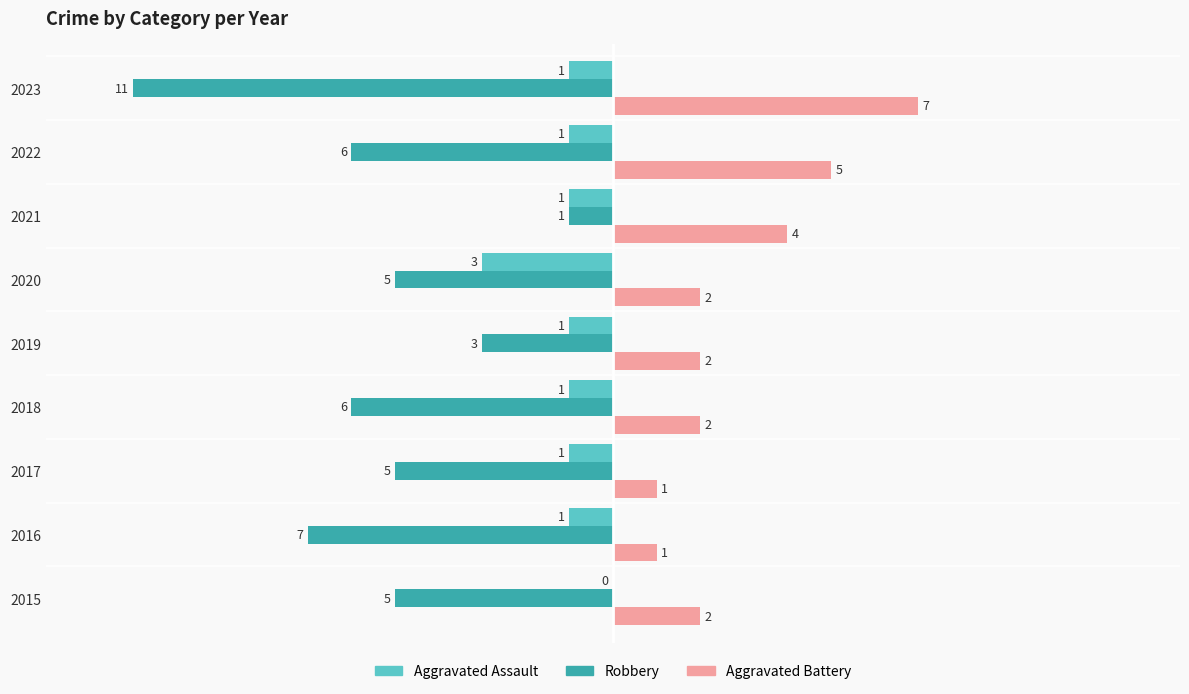

The value of Robbery at 2023 is -11. True or false?

True